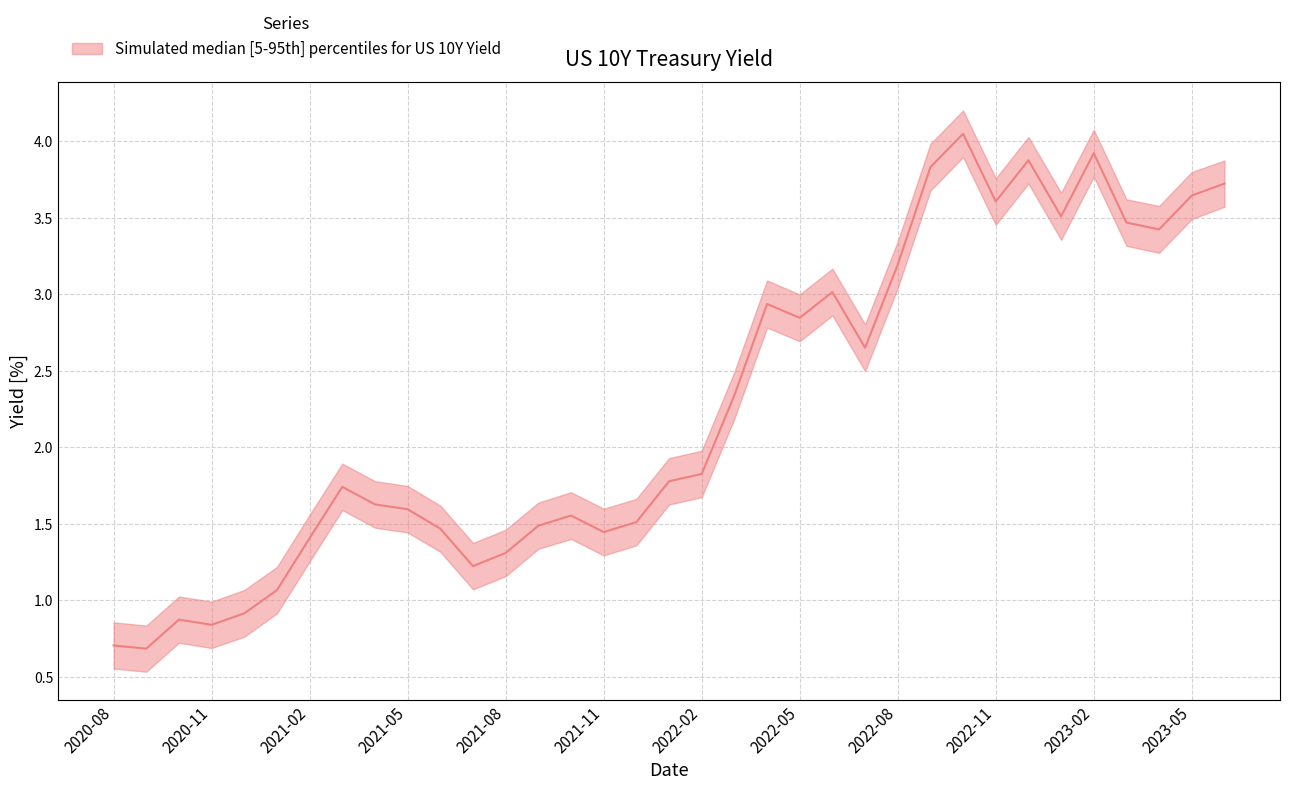

List the labels in order of PX_BID value, largest first.

2022-10, 2023-02, 2022-12, 2022-09, 2023-06, 2023-05, 2022-11, 2023-01, 2023-03, 2023-04, 2022-08, 2022-06, 2022-04, 2022-05, 2022-07, 2022-03, 2022-02, 2022-01, 2021-03, 2021-04, 2021-05, 2021-10, 2021-12, 2021-09, 2021-06, 2021-11, 2021-02, 2021-08, 2021-07, 2021-01, 2020-12, 2020-10, 2020-11, 2020-08, 2020-09